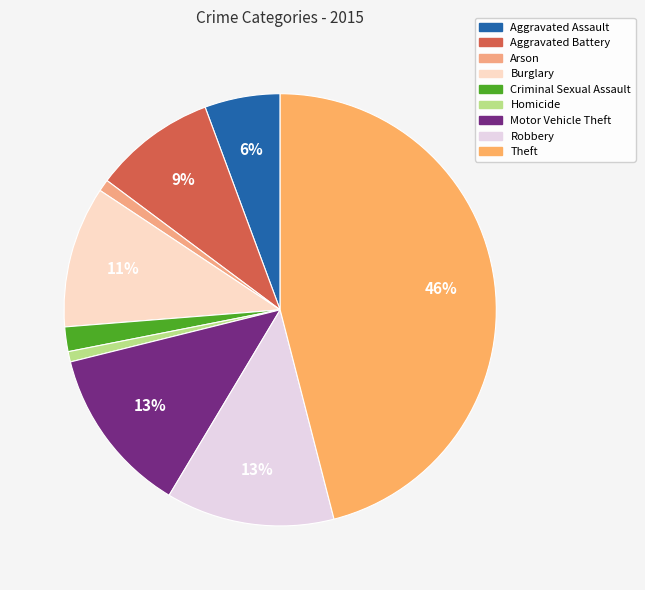

To the nearest percent, what is the average slice percentage?

11%